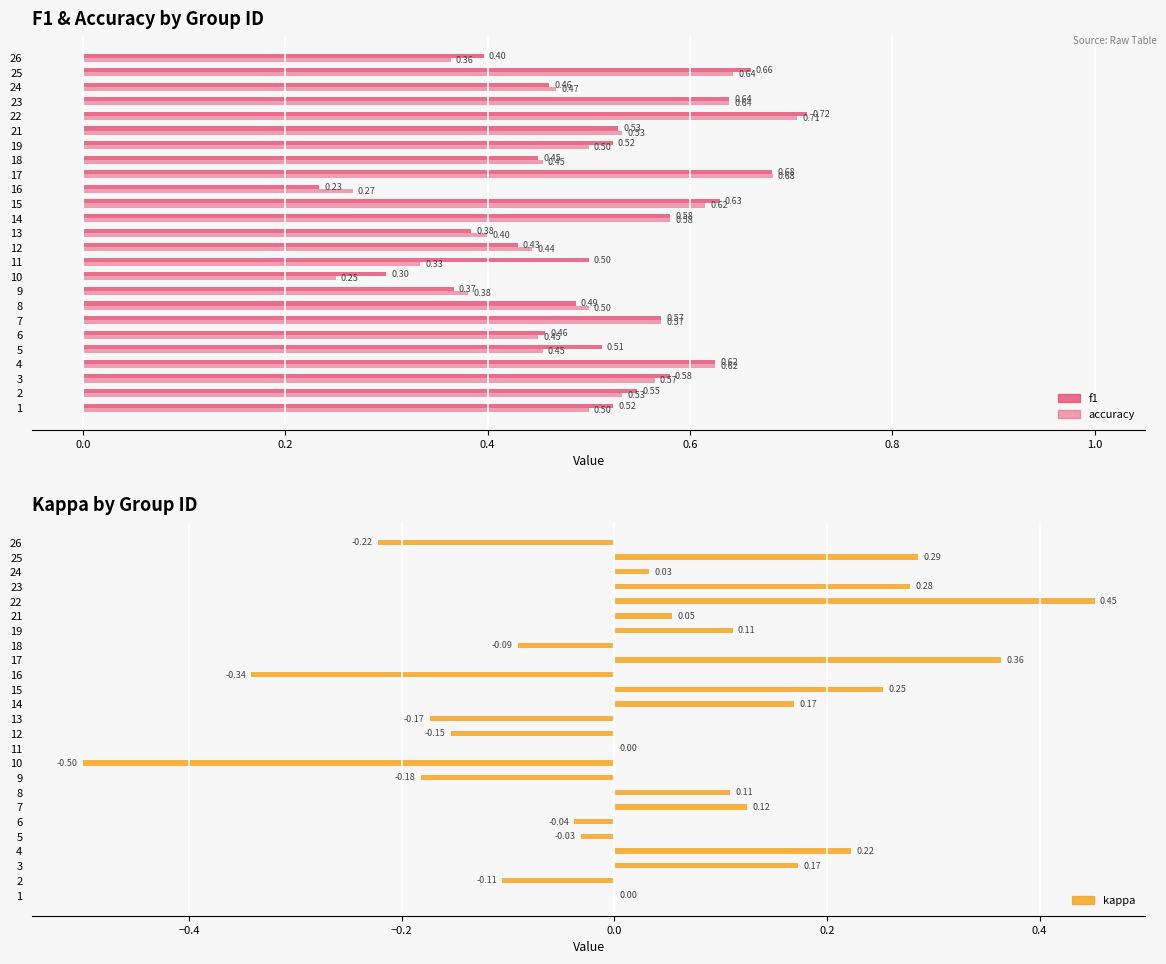

What is the label of the 7th bar from the right?

18